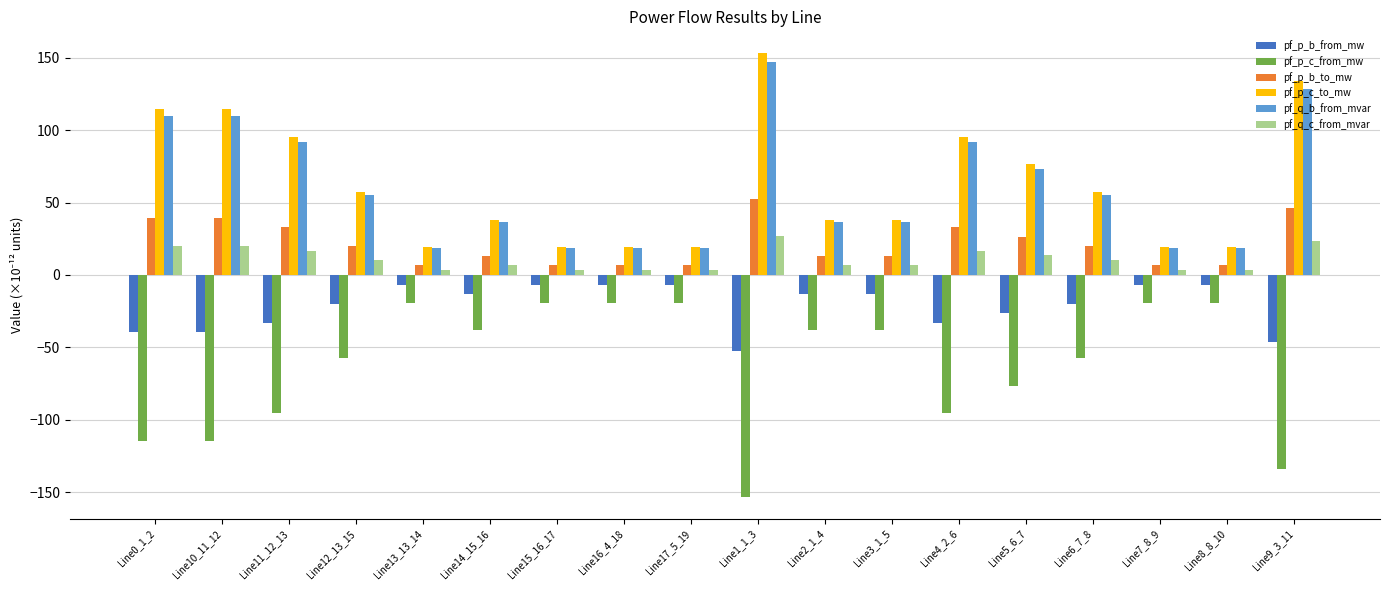

What is the greatest value displayed?

152.8